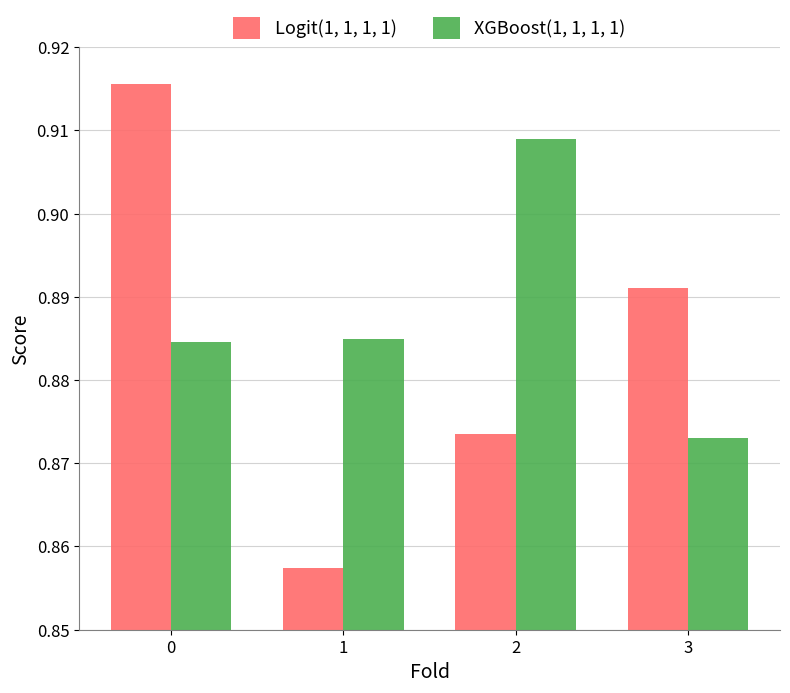

List the series in order of their overall mean, highest first.

XGBoost(1, 1, 1, 1), Logit(1, 1, 1, 1)